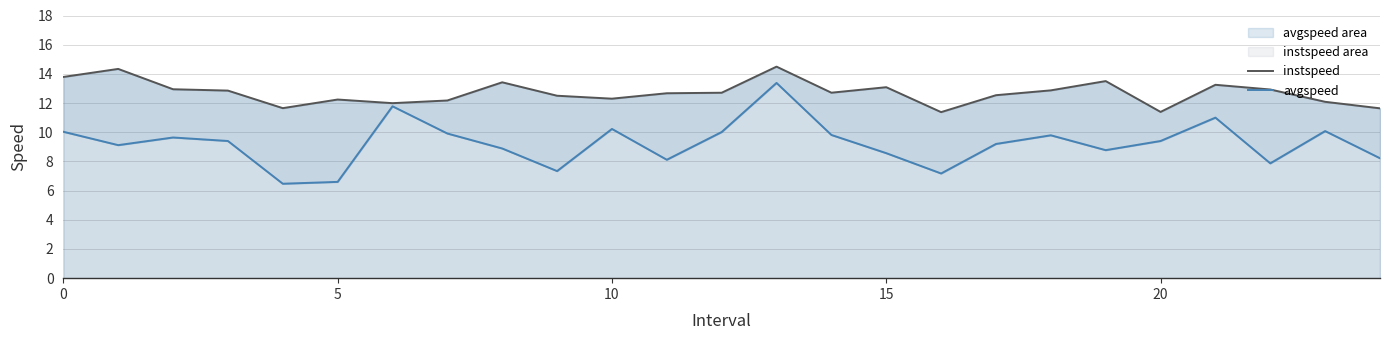

What is the difference between the highest and lowest values at 9?

5.2